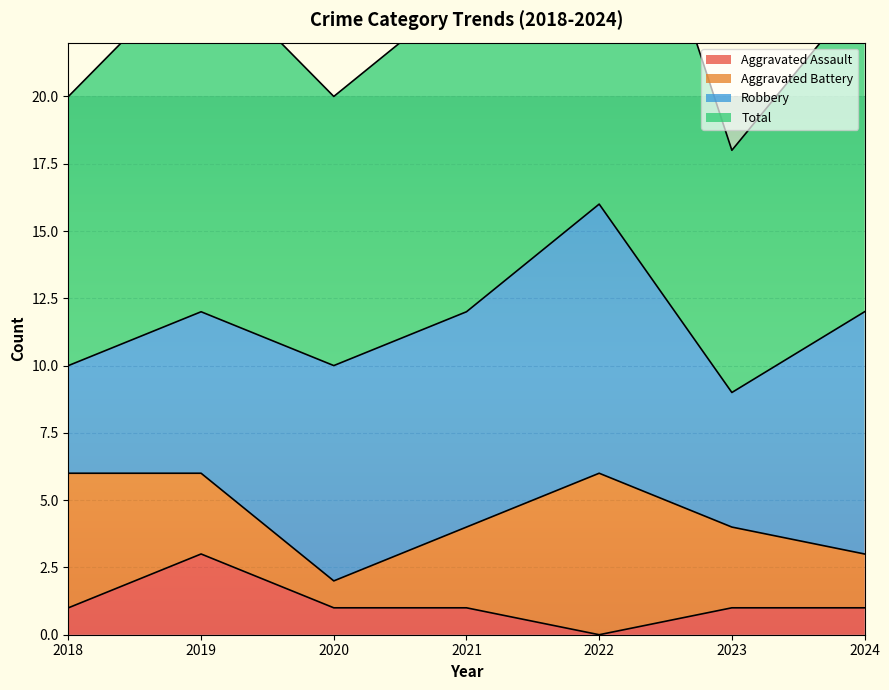

Where is the first local maximum for Total?

2019